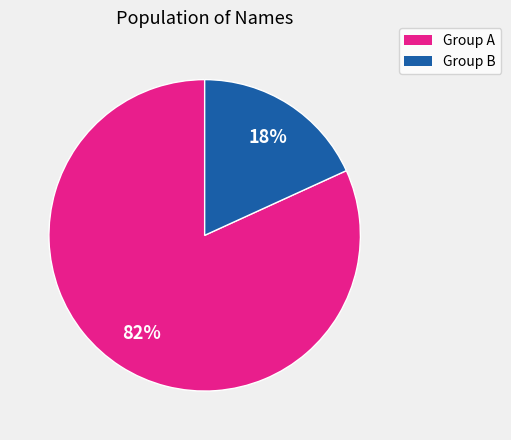

Does Group A account for over 50% of the chart?

Yes